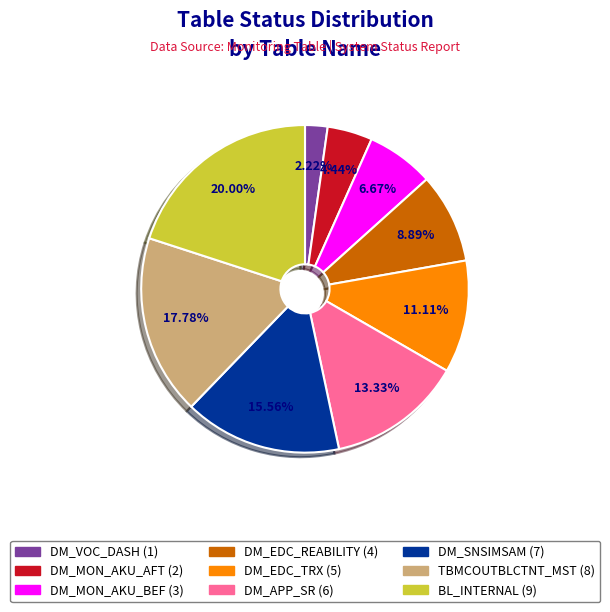

To the nearest percent, what is the combined percentage of DM_EDC_TRX and DM_SNSIMSAM?

27%